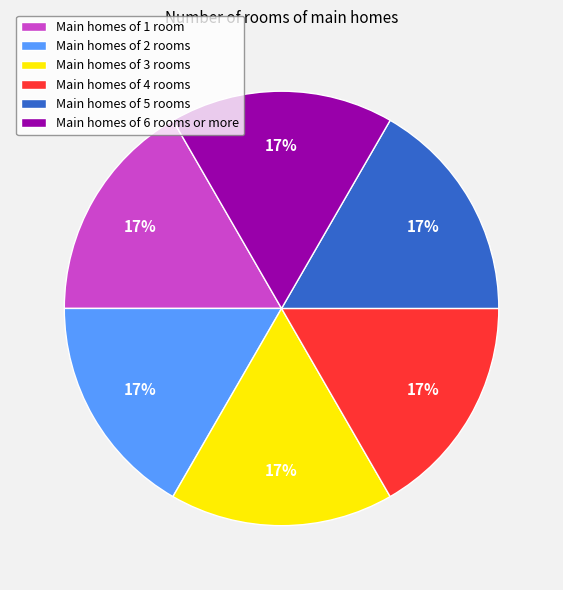

Approximately how many times larger is the value at Main homes of 2 rooms compared to Main homes of 1 room?

1.0